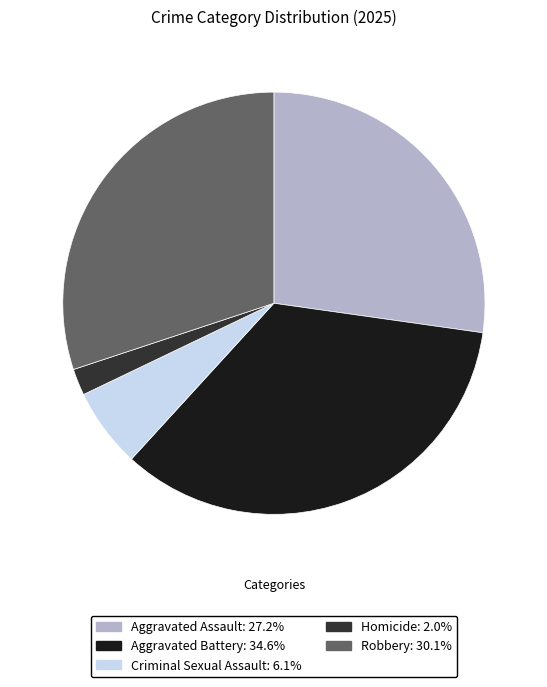

Combined, do Criminal Sexual Assault and Homicide account for over 50%?

No